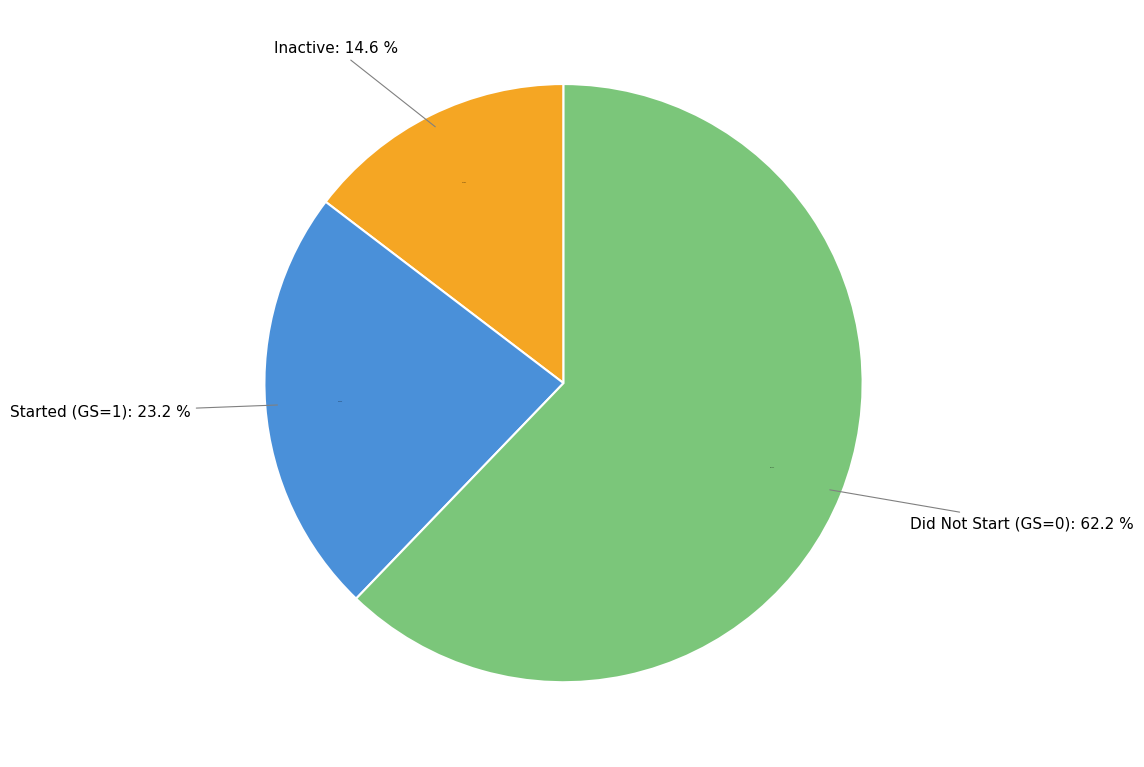

To the nearest percent, what portion does 0 represent?

62%